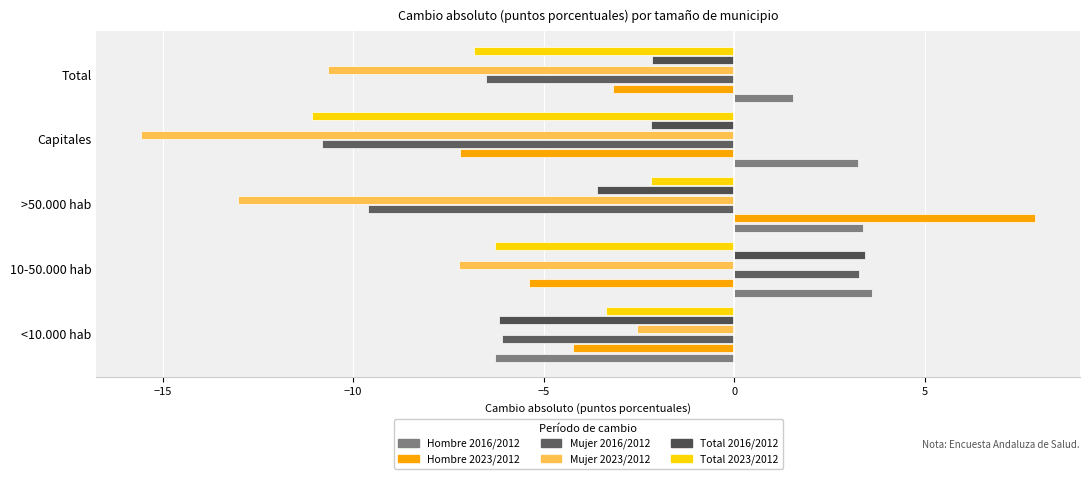

How many data points in Hombre 2023/2012 are less than -4?

3